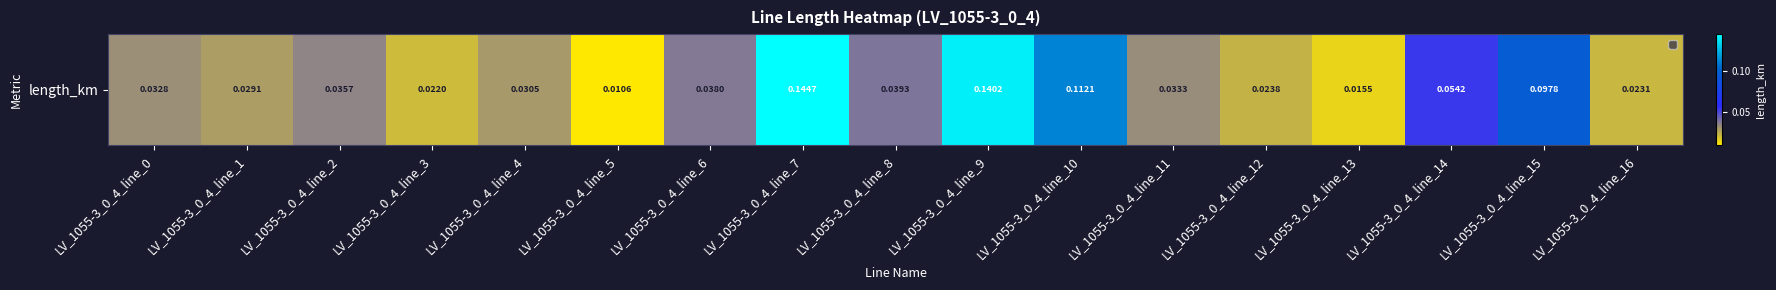

Between LV_1055-3_0_4_line_13 and LV_1055-3_0_4_line_6, which is larger?

LV_1055-3_0_4_line_6